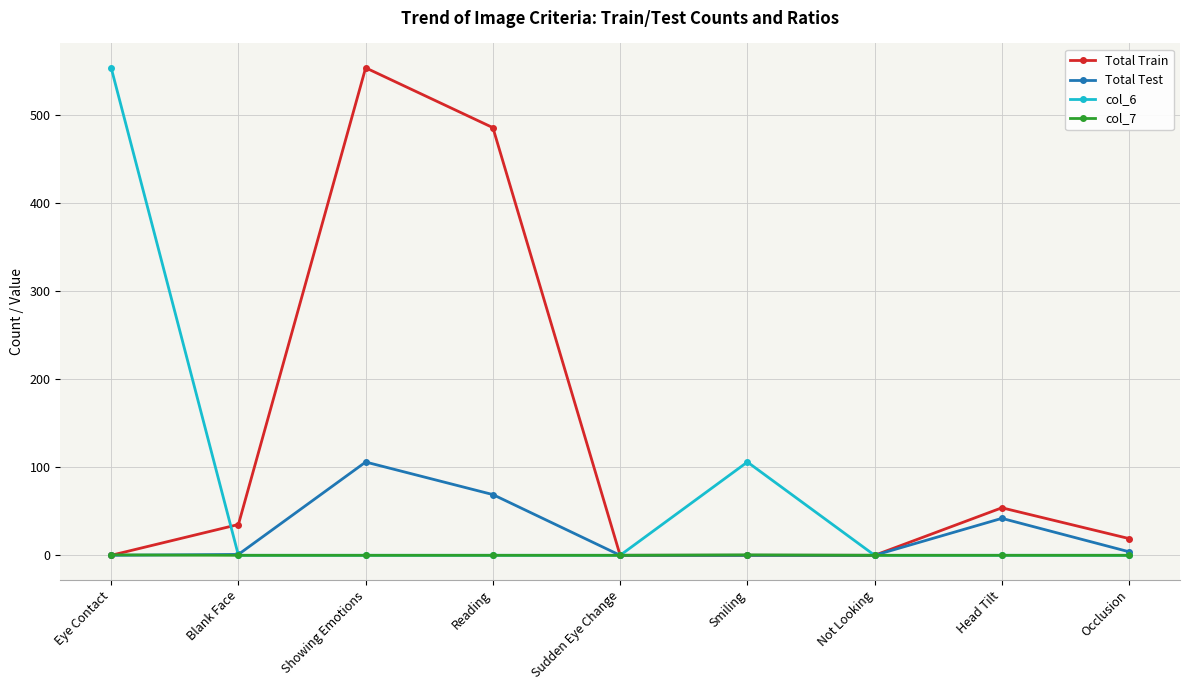

What is the spread (max minus min) of values at Blank Face?

35.0